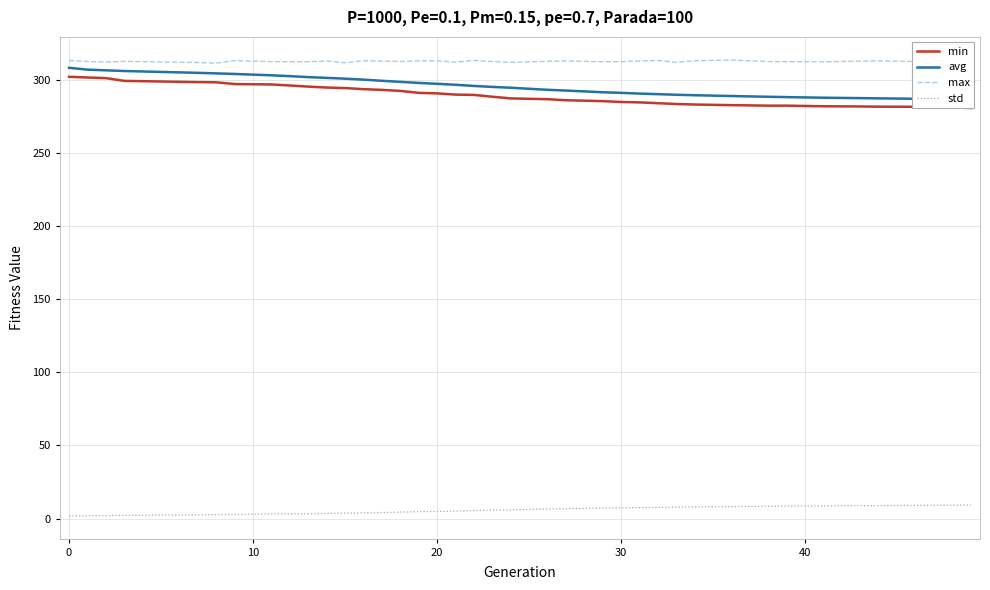

What is the value of the min point at the 27th from the left?

284.0